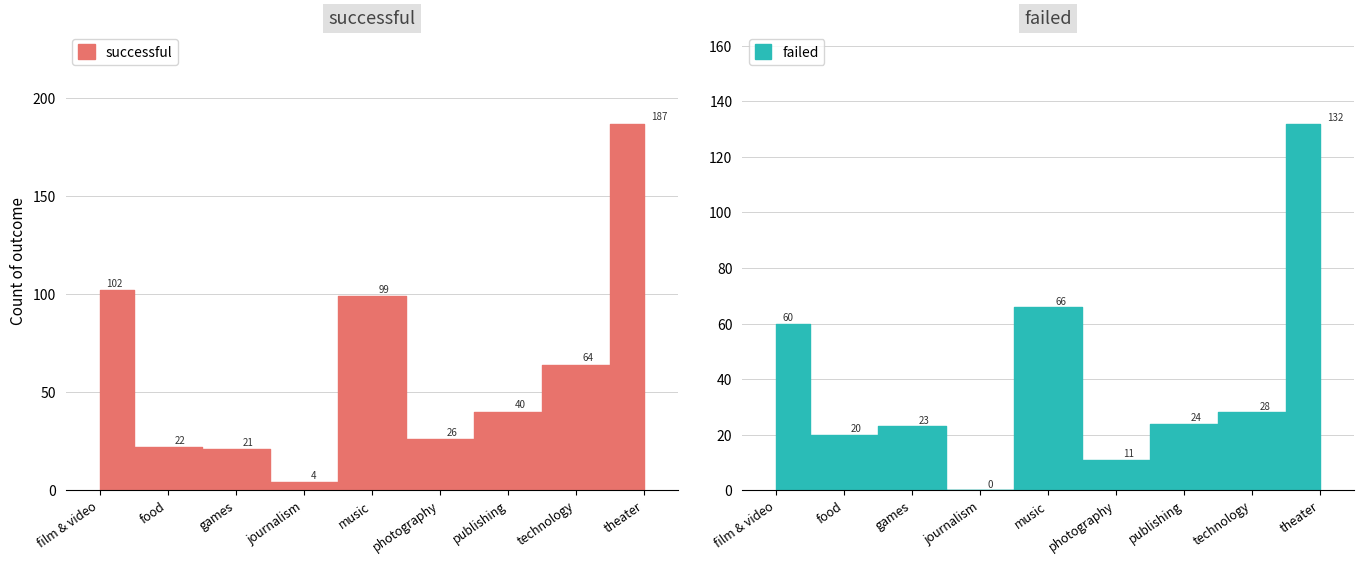

At which category is the sum across all series the highest?

theater